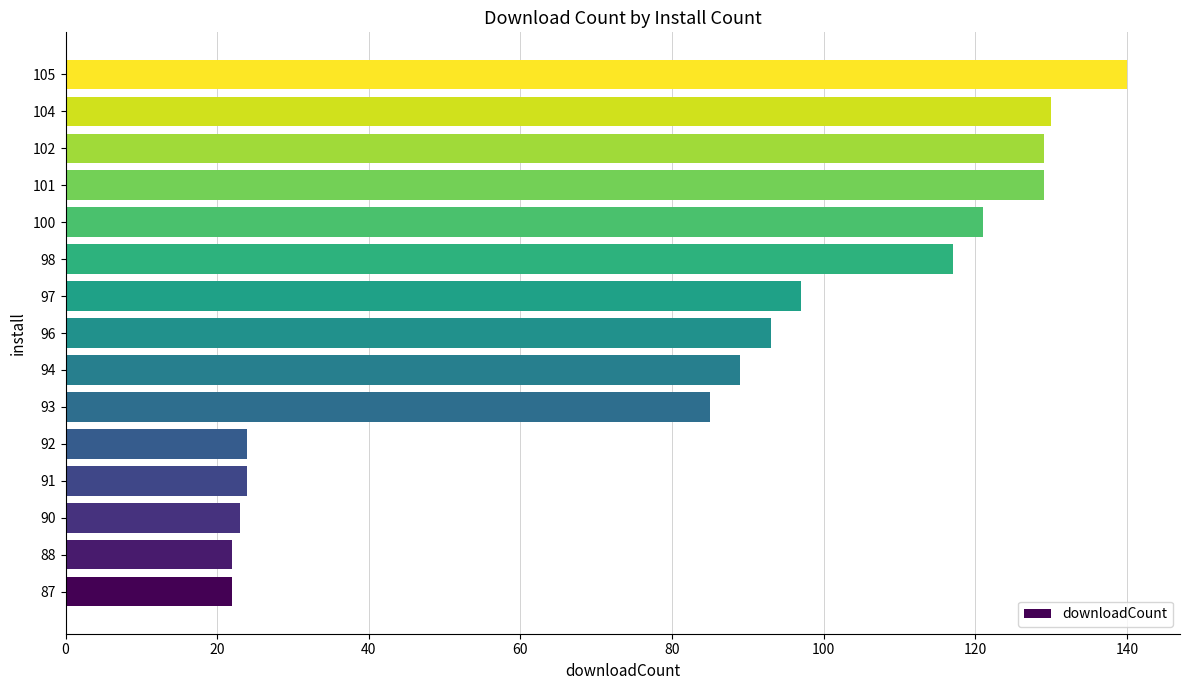

True or false: the data shows 55 at 100.

False